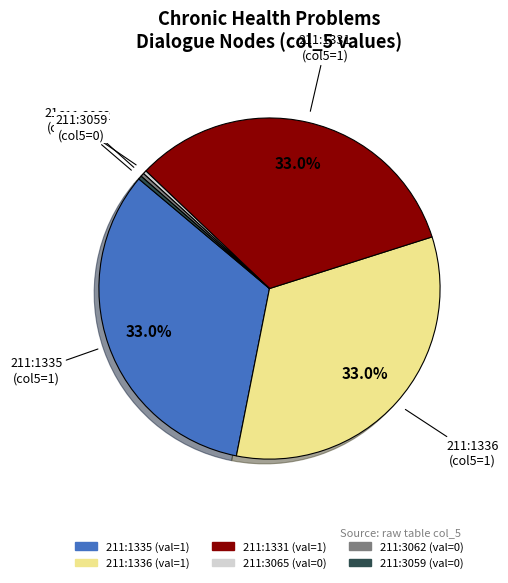

Combined, what portion of the pie is 211:1336 and 211:1335?

66.7%